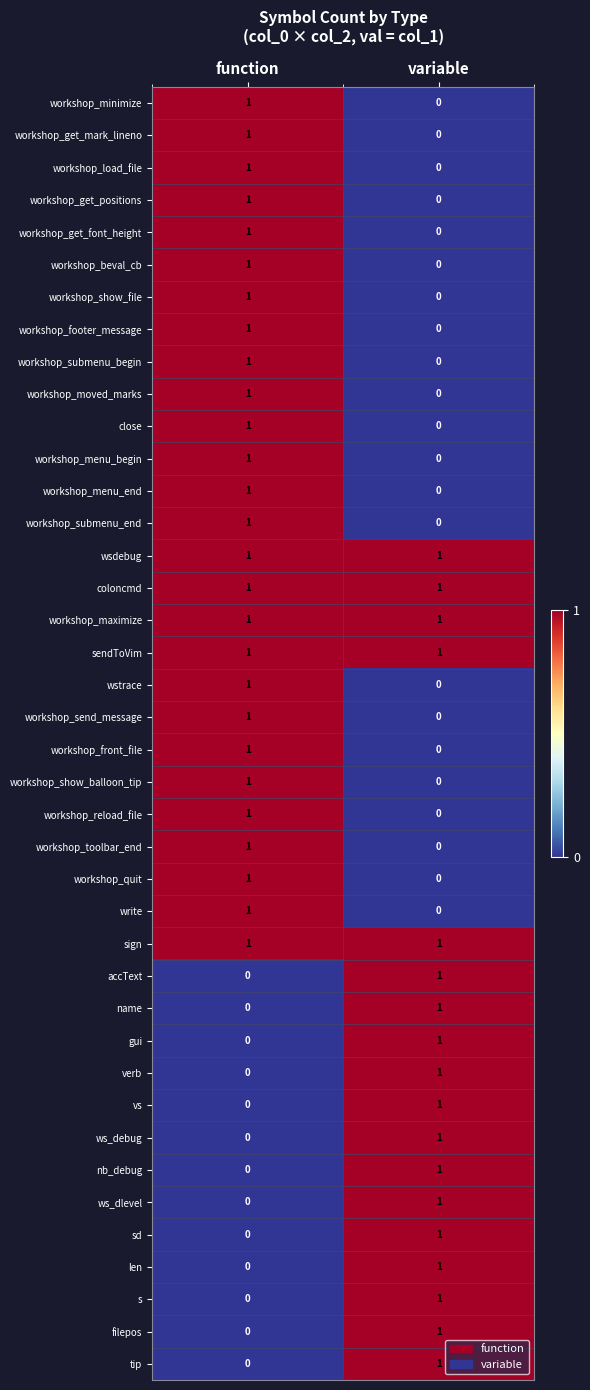

At how many categories does at least one series exceed 0?

2